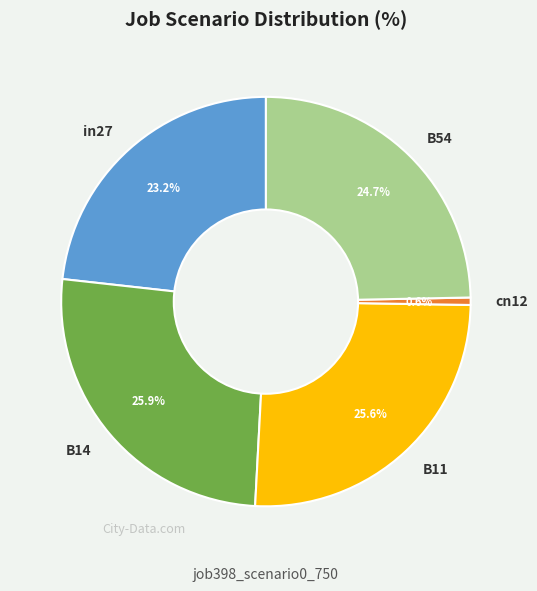

Do B11 and in27 together represent more than half of the pie?

No